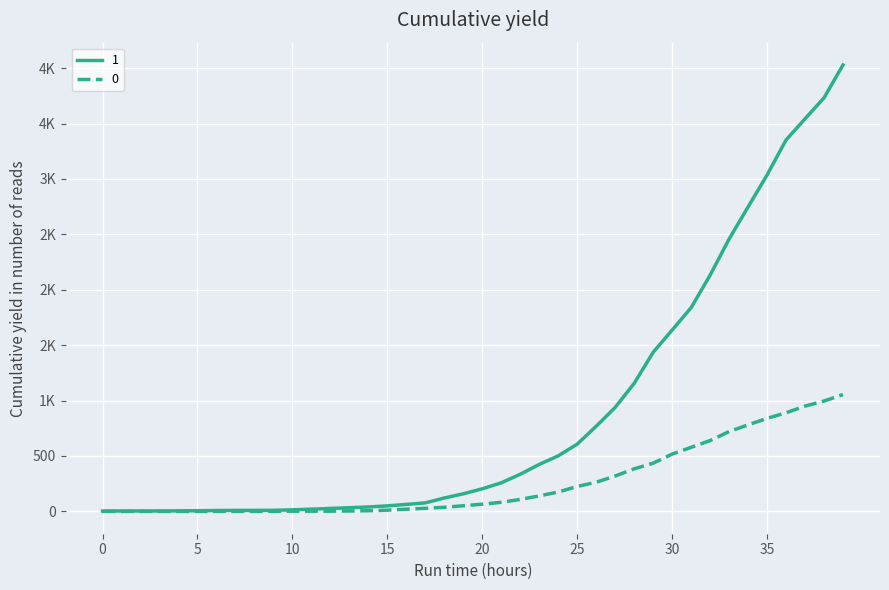

What are all the series names shown in the legend?

1, 0